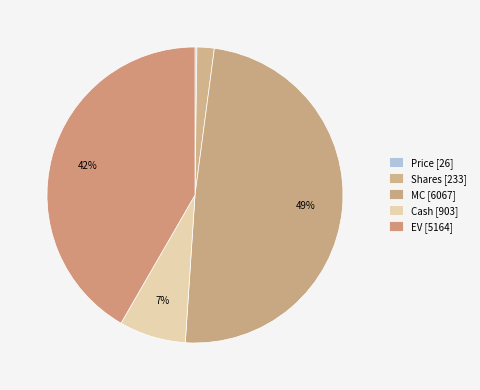

To the nearest percent, what is the difference between the largest and smallest slice percentages?

49%